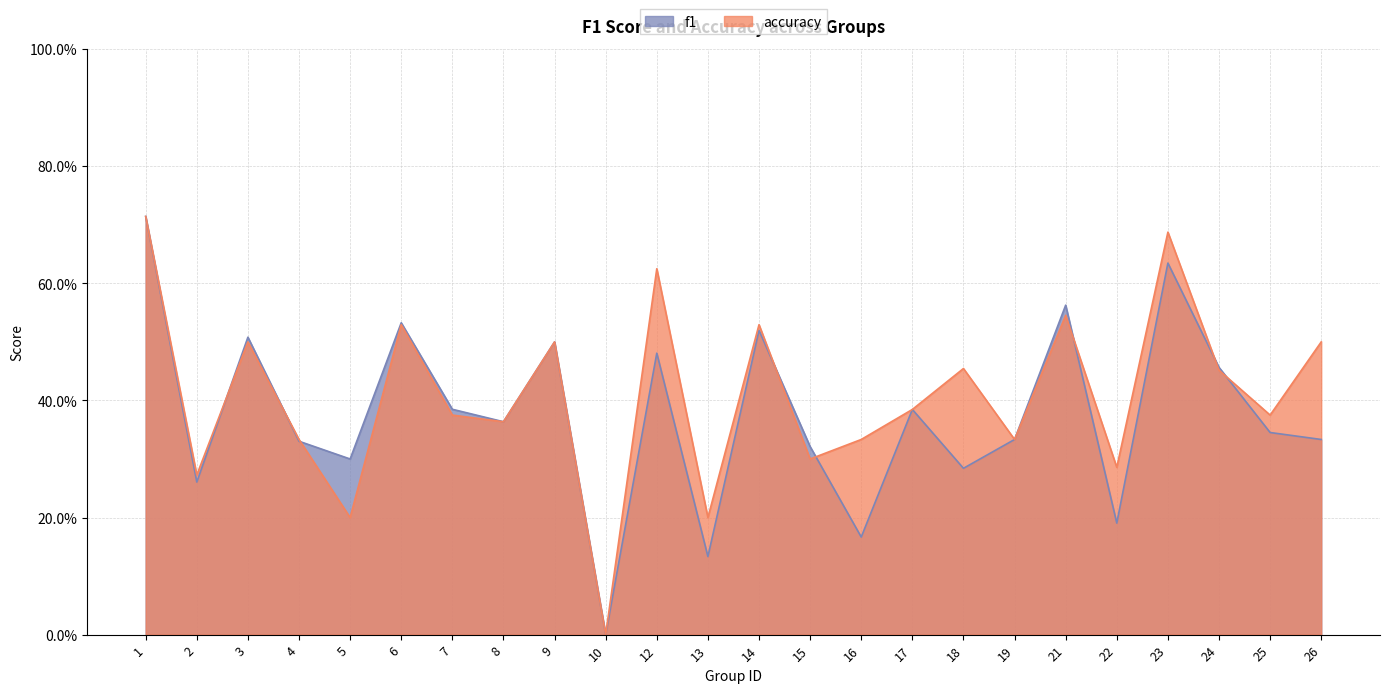

Reading left to right, transcribe all the data shown in this chart.

f1: 1=0.7	2=0.3	3=0.5	4=0.3	5=0.3	6=0.5	7=0.4	8=0.4	9=0.5	10=0.0	12=0.5	13=0.1	14=0.5	15=0.3	16=0.2	17=0.4	18=0.3	19=0.3	21=0.6	22=0.2	23=0.6	24=0.5	25=0.3	26=0.3
accuracy: 1=0.7	2=0.3	3=0.5	4=0.3	5=0.2	6=0.5	7=0.4	8=0.4	9=0.5	10=0.0	12=0.6	13=0.2	14=0.5	15=0.3	16=0.3	17=0.4	18=0.5	19=0.3	21=0.5	22=0.3	23=0.7	24=0.5	25=0.4	26=0.5